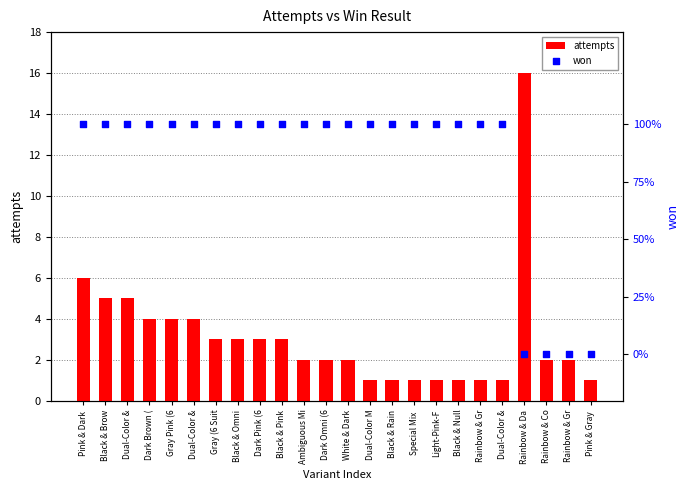

Which series contains the highest Y value?

attempts